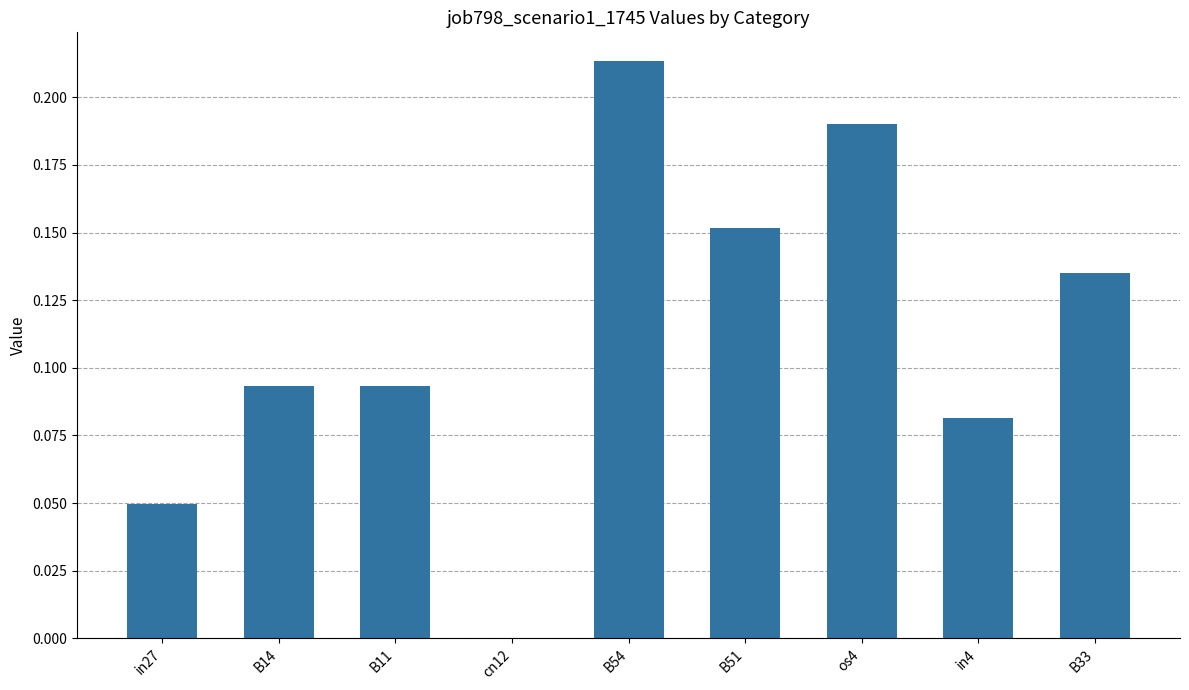

What is the sum of all values?

1.0